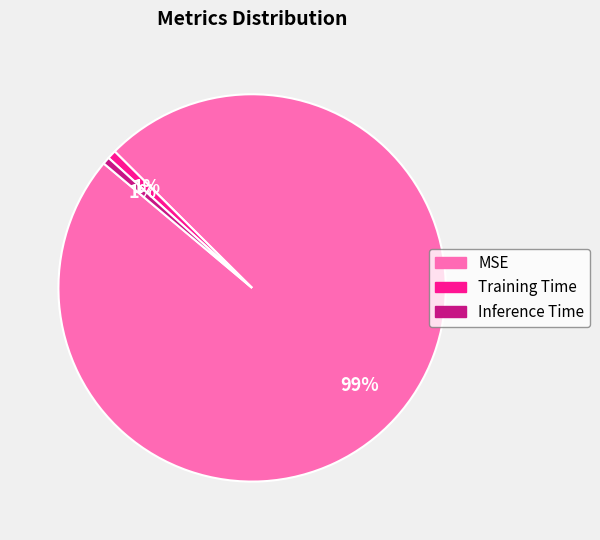

Which category has the biggest portion of the pie?

MSE